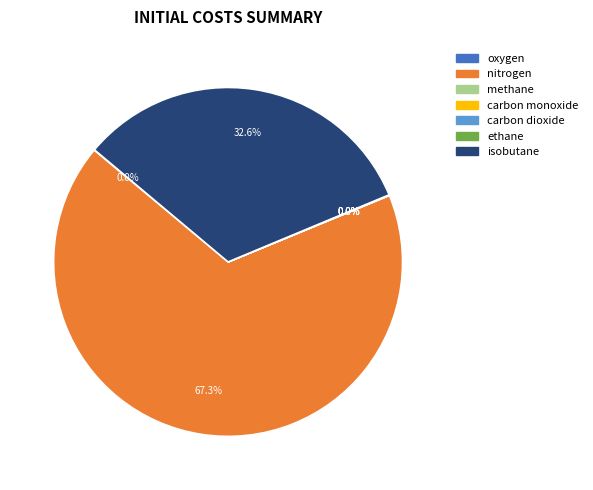

What is the largest slice in the pie chart?

nitrogen